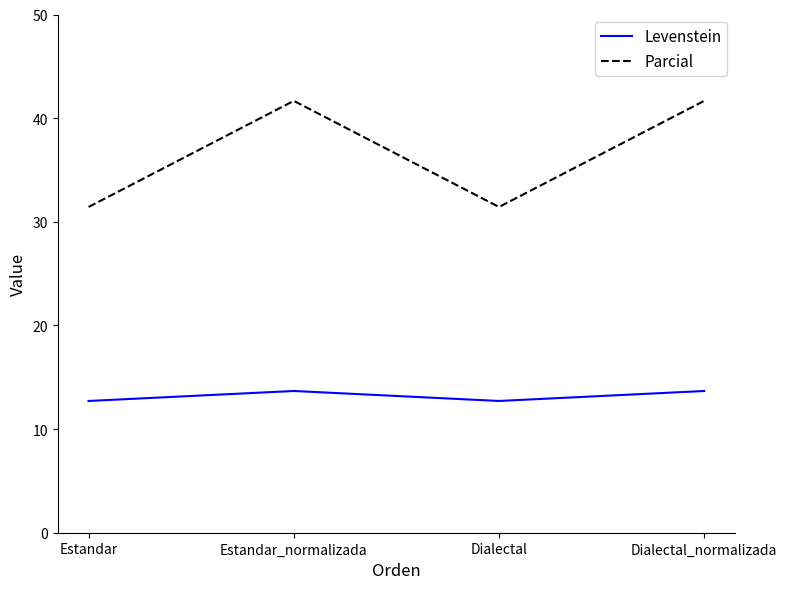

At which category does Parcial reach its first local peak?

Estandar_normalizada